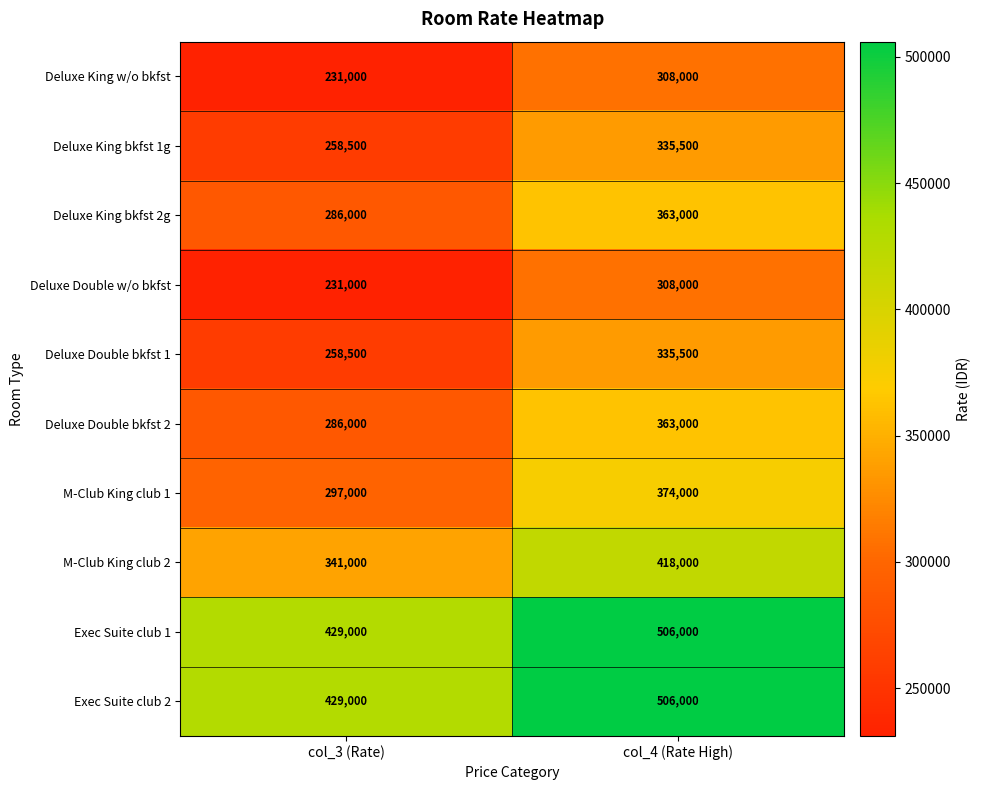

Which label corresponds to the smallest value in the chart?

col_3 (Rate)